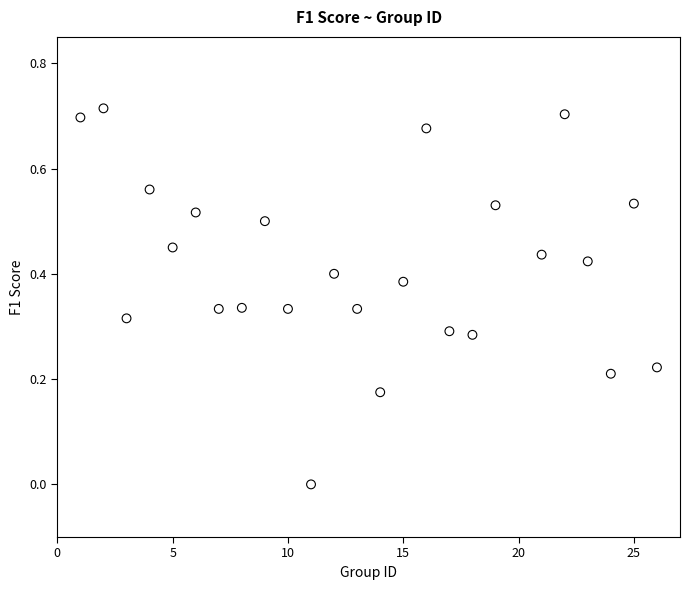

What is the range of X values (max minus min)?

25.0